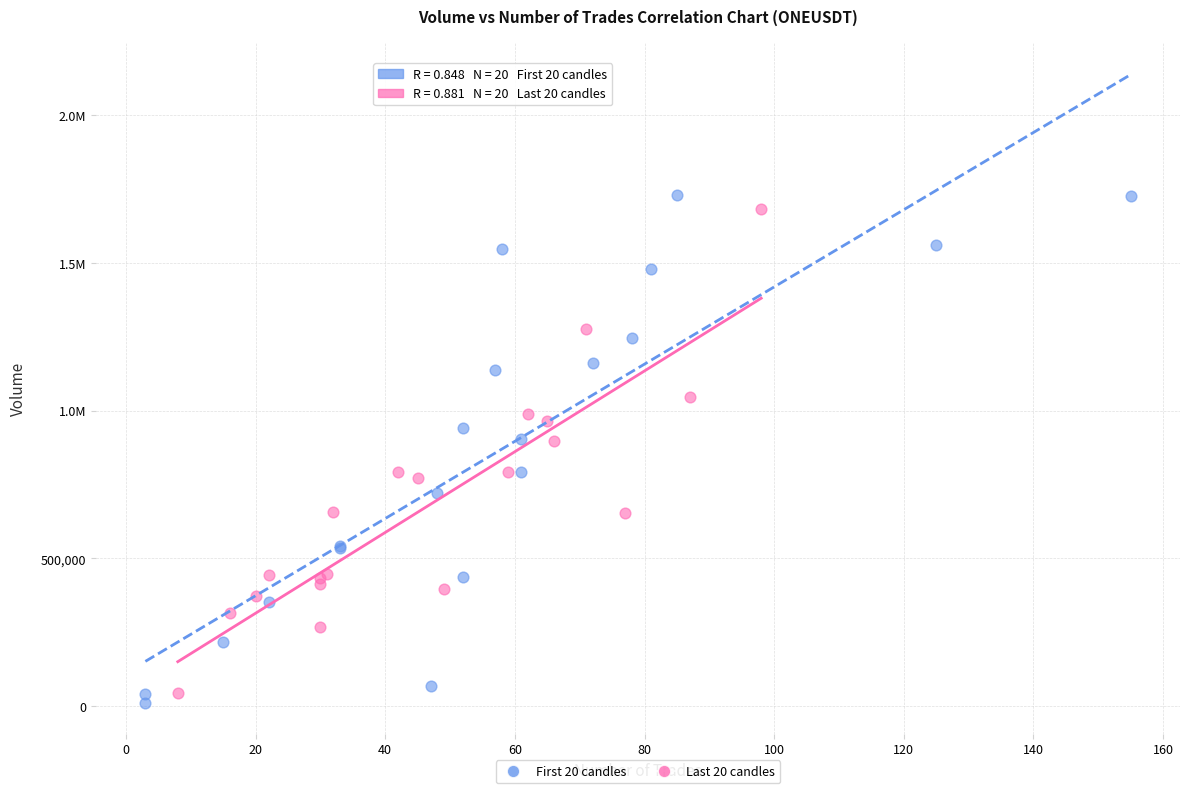

What are all the series names shown in the legend?

First 20 candles, Last 20 candles